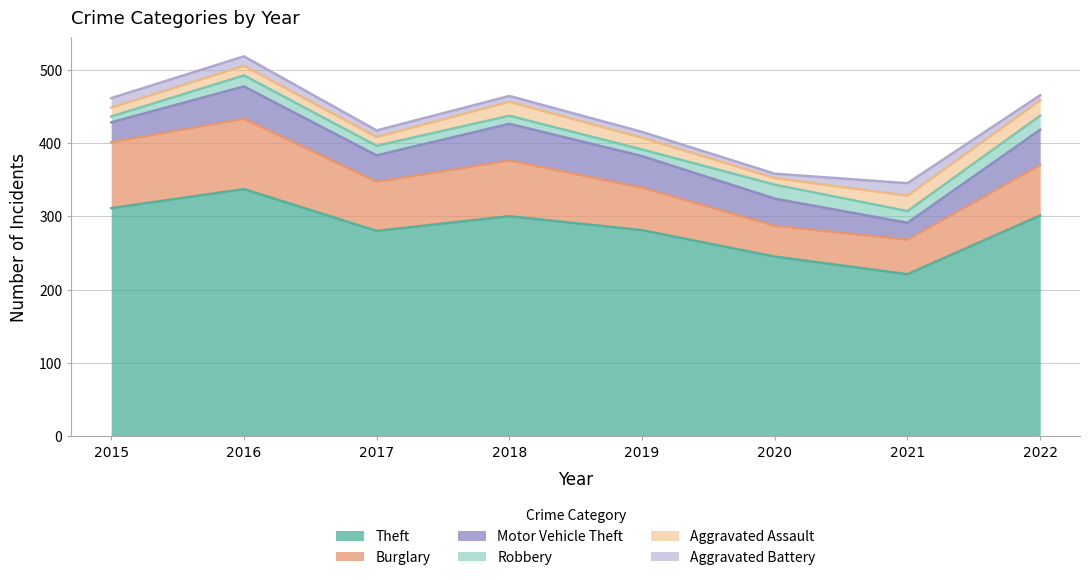

How many distinct data groups are displayed?

6